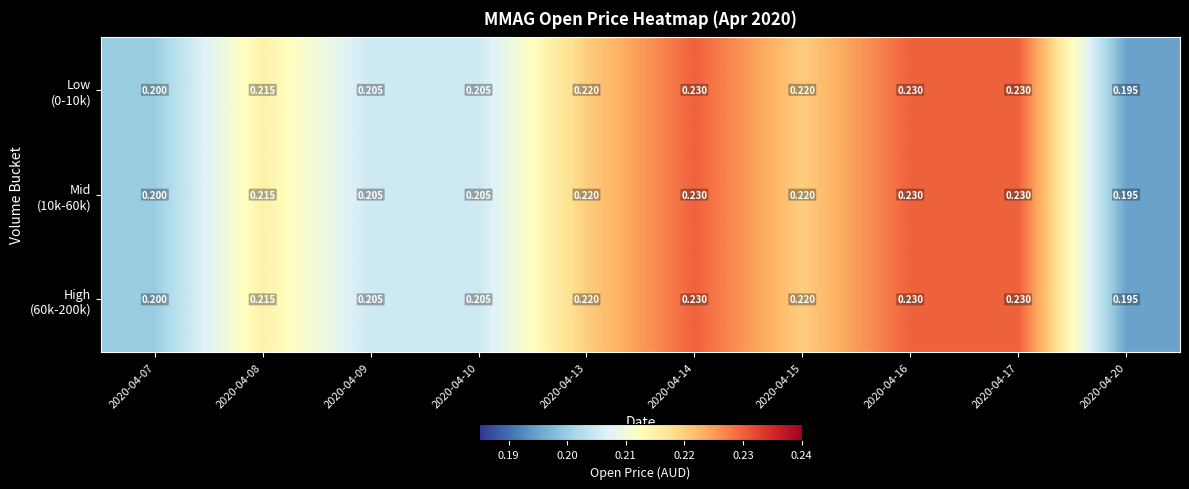

Which has a higher value, 2020-04-07 or 2020-04-10?

2020-04-10